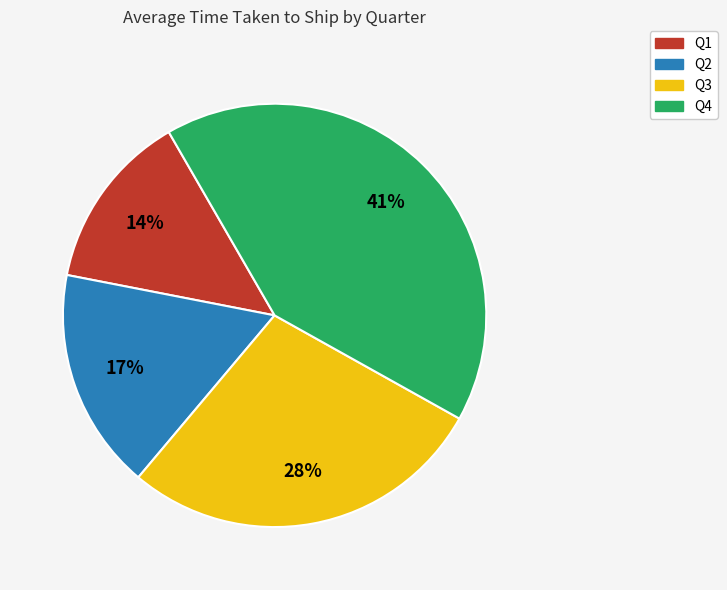

Is it true that Q2 is 7% of the pie?

False